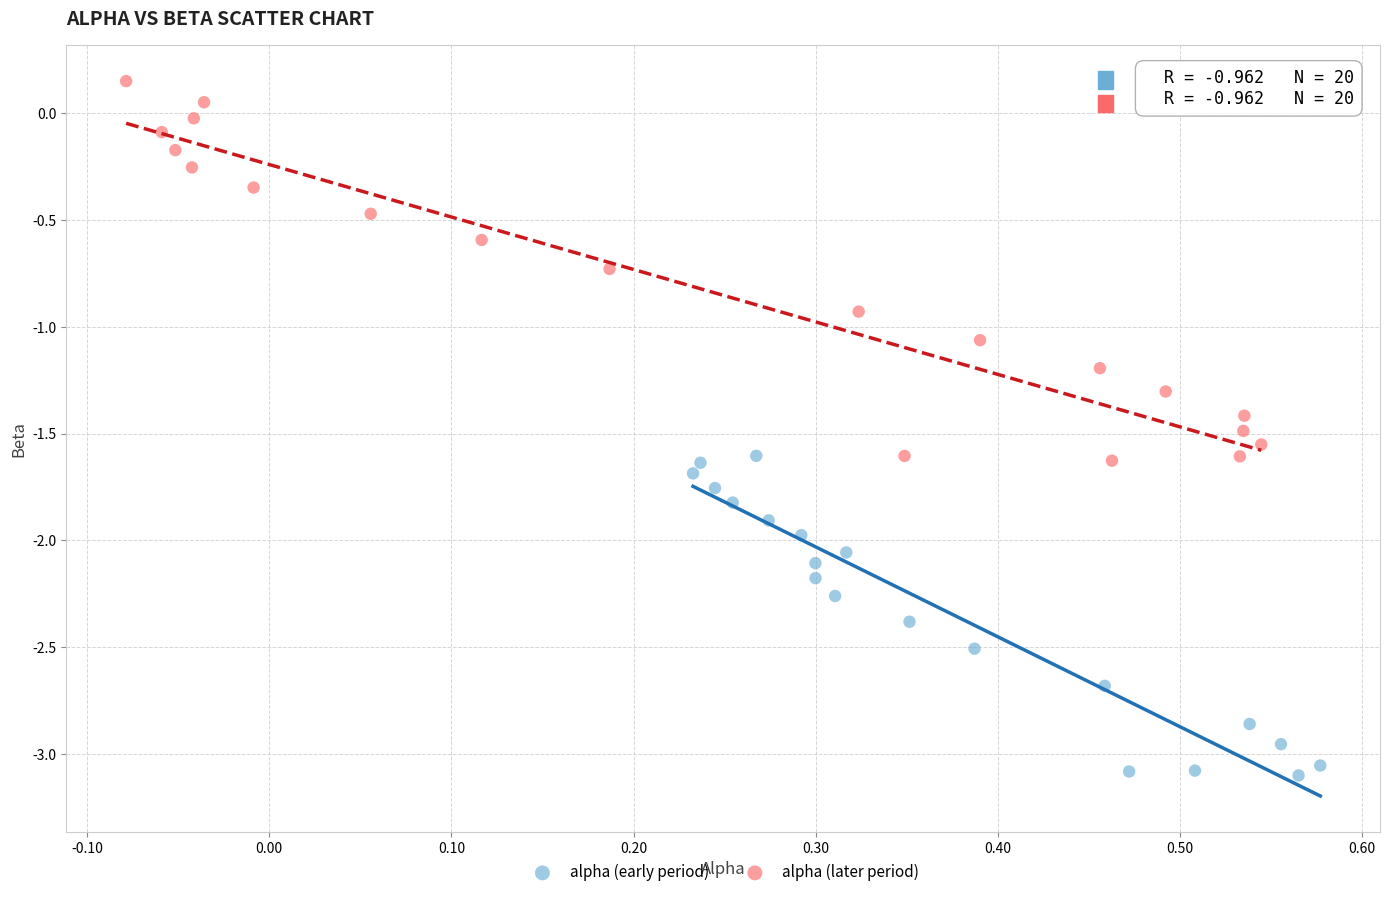

Which series contains the highest Y value?

alpha (later period)